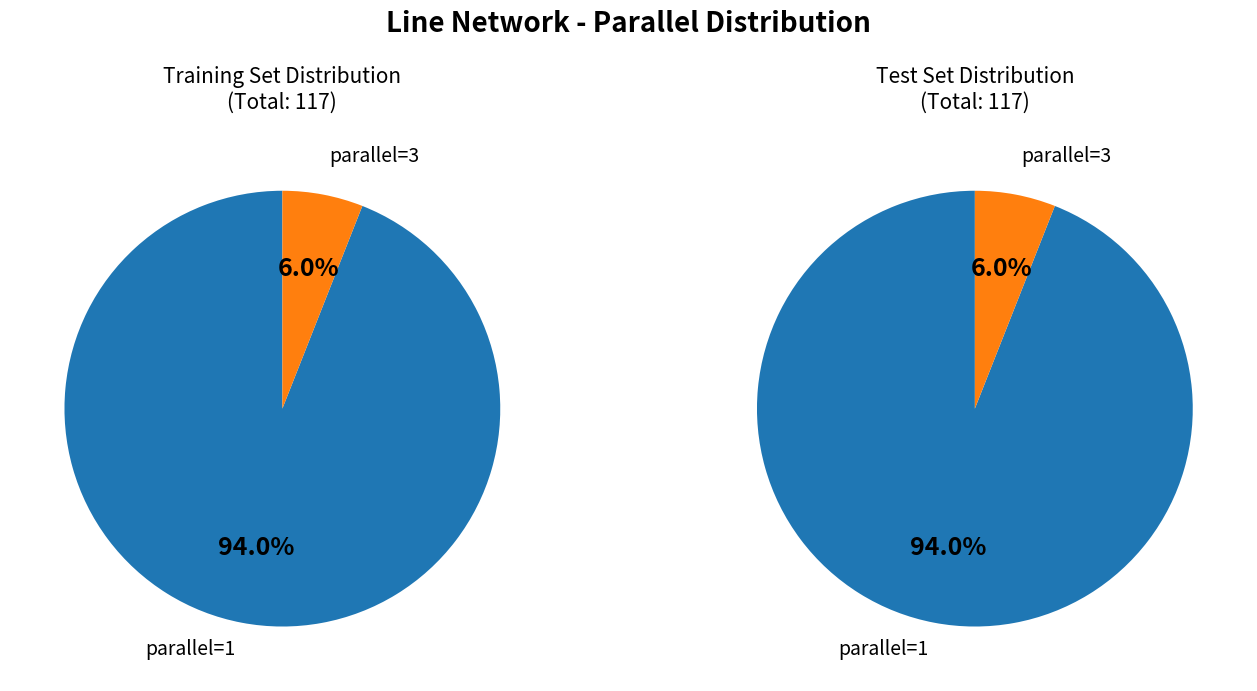

Between parallel=1 and parallel=3, which is larger?

parallel=1